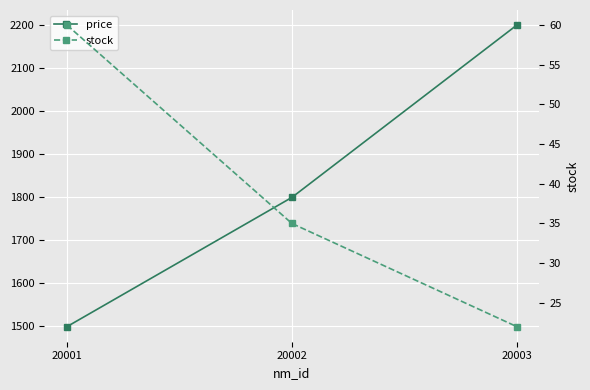

What is the difference between the second highest and minimum values in the price series?

300